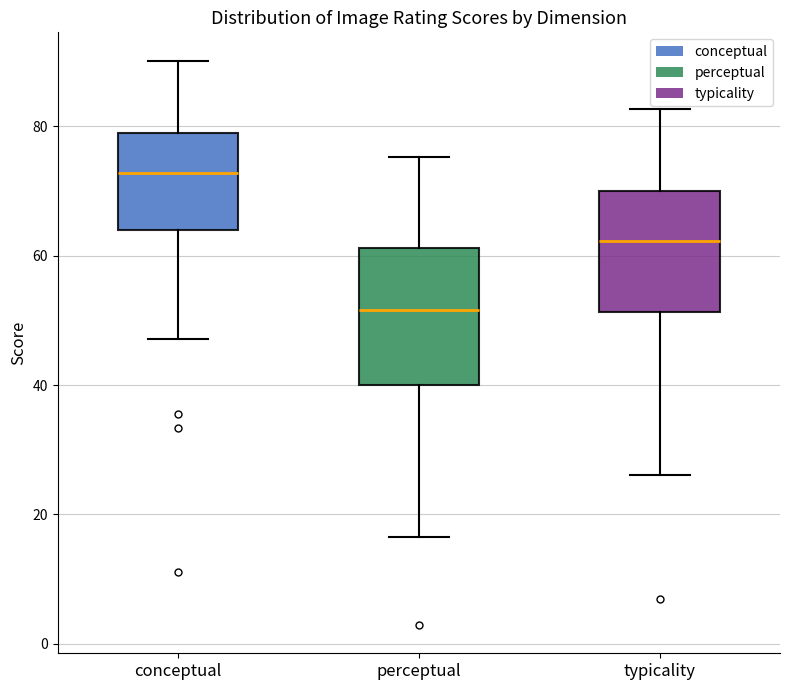

Reading left to right, transcribe this box plot: for each box, give where its median line is, the range the box spans, and where its two whiskers end, as read against the y-axis. The values are not printed on the chart, so give them approximately, as read against the axis.

conceptual: median 72, box 64 to 78, whiskers 48 to 90
perceptual: median 52, box 40 to 62, whiskers 16 to 76
typicality: median 62, box 52 to 70, whiskers 26 to 82